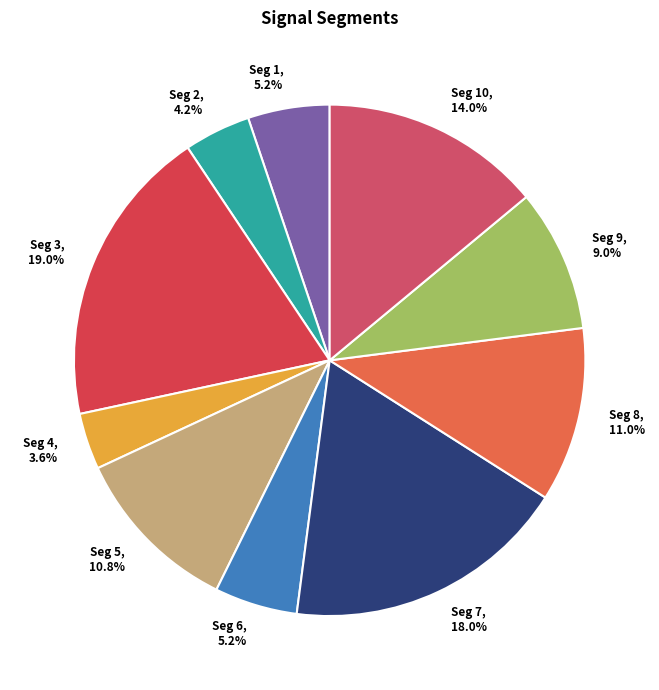

Count the number of slices in the pie.

10